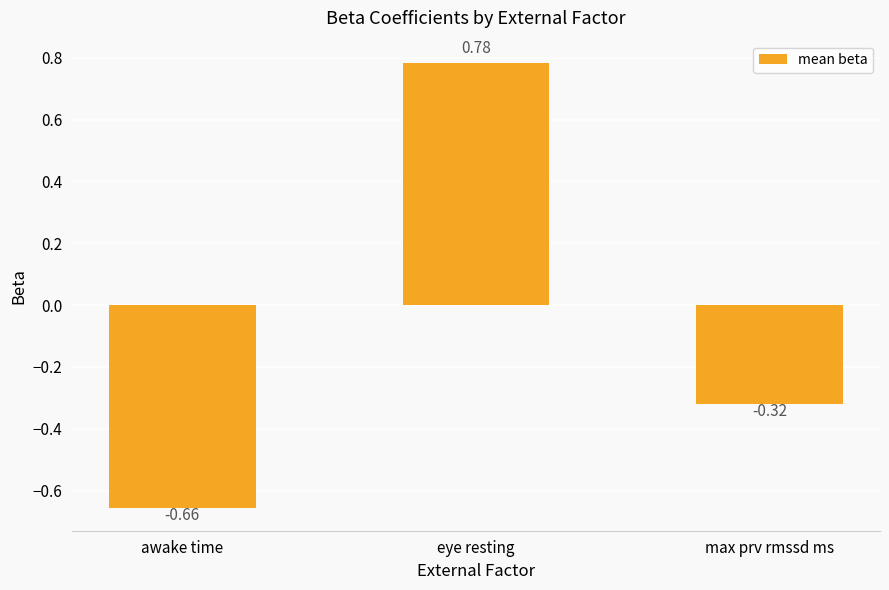

Rank the categories by value from highest to lowest.

eye resting, max prv rmssd ms, awake time